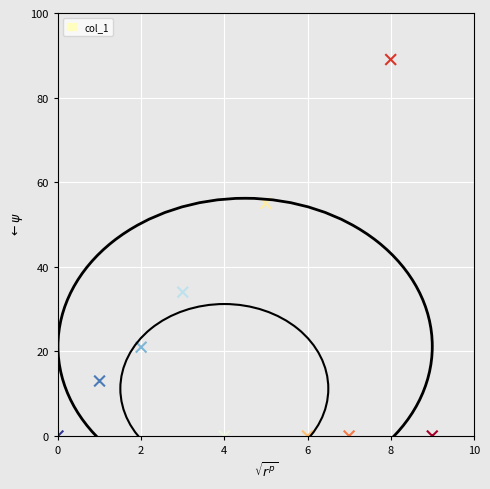

What is the range of Y values (max minus min)?

89